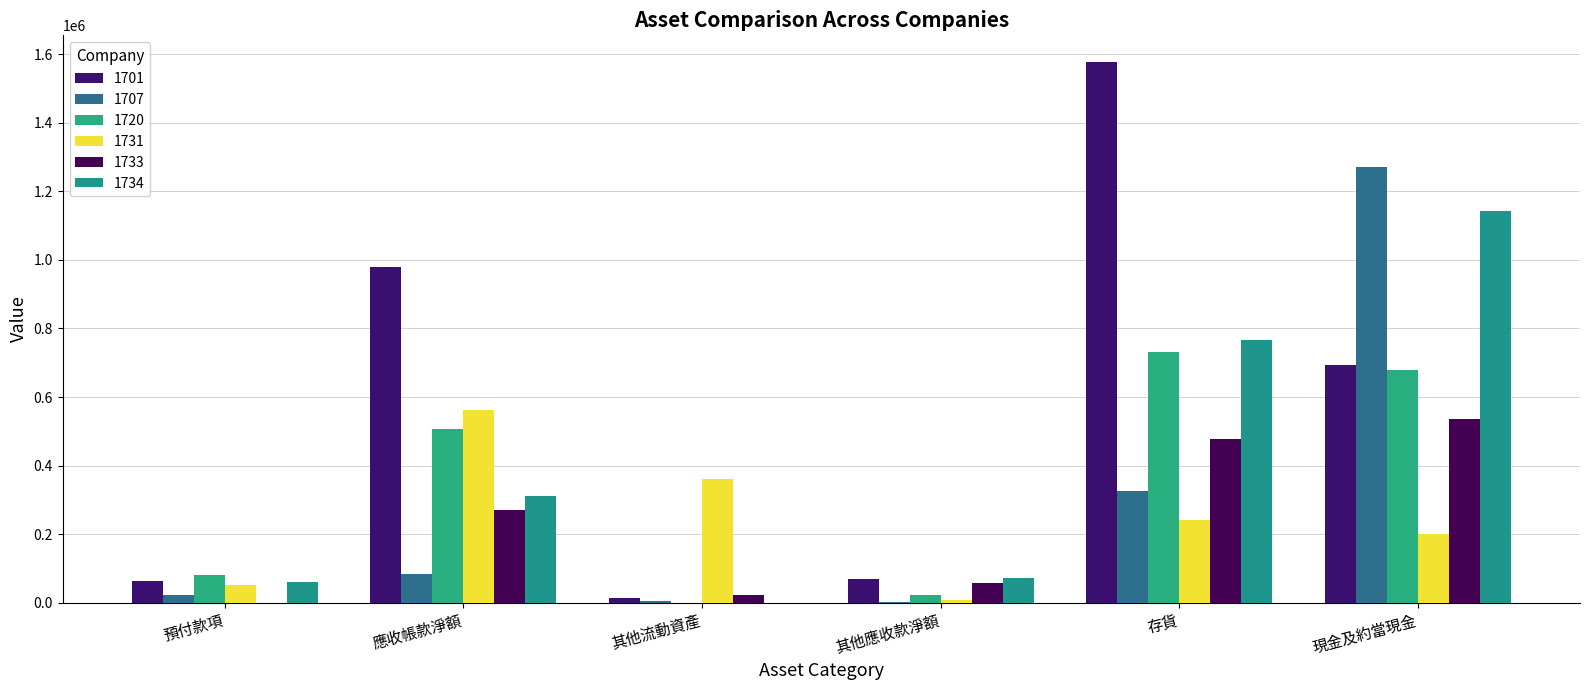

What is the total value across all series at 應收帳款淨額?

2716126